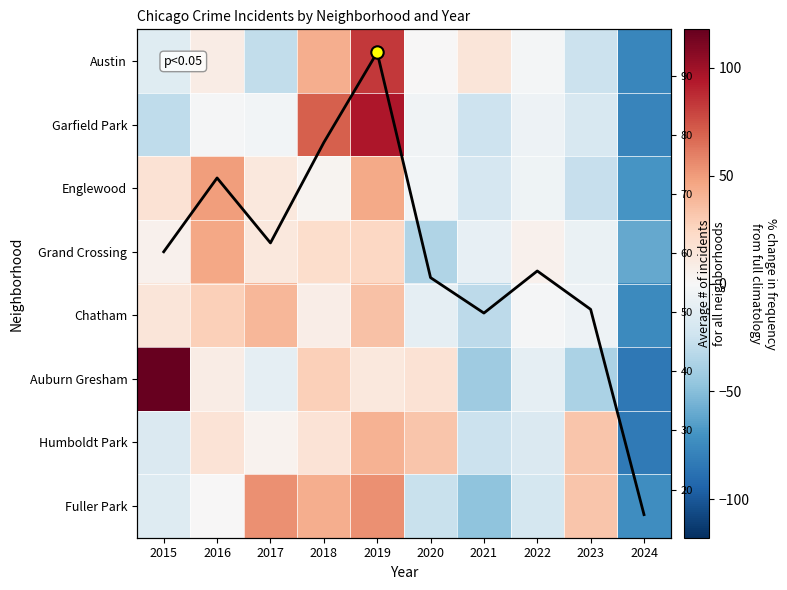

What is the total value across all series at 2020?

-29.2